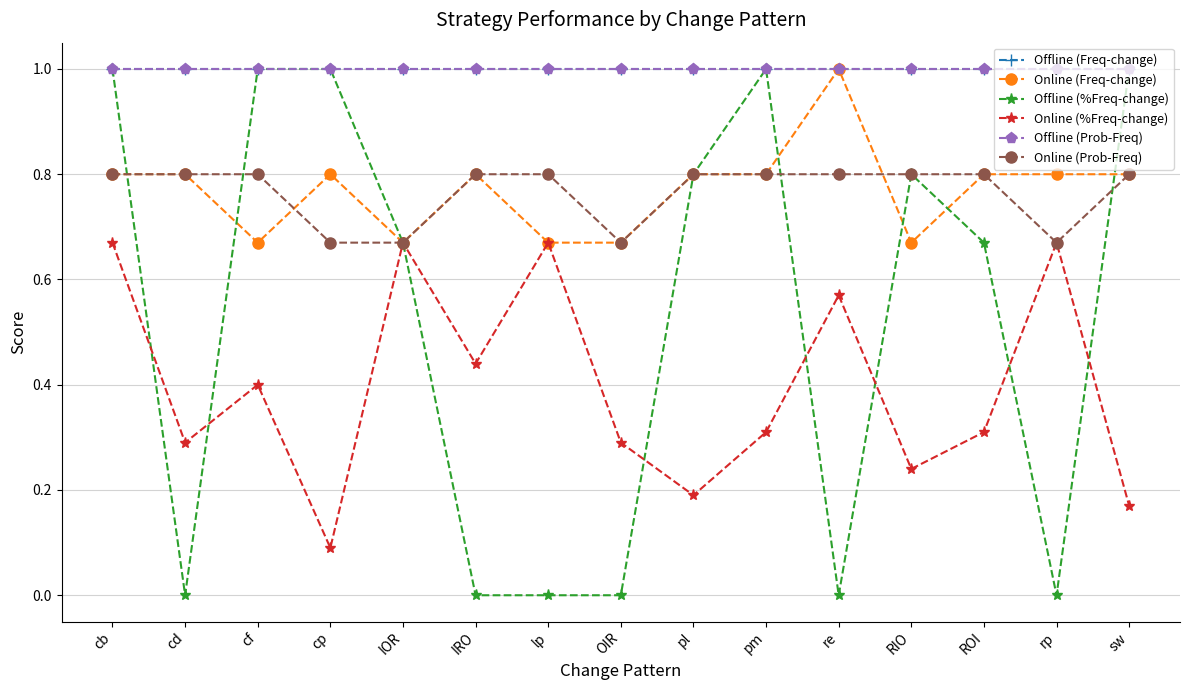

True or false: Online (Freq-change) has a value of 0.8 at pm.

True